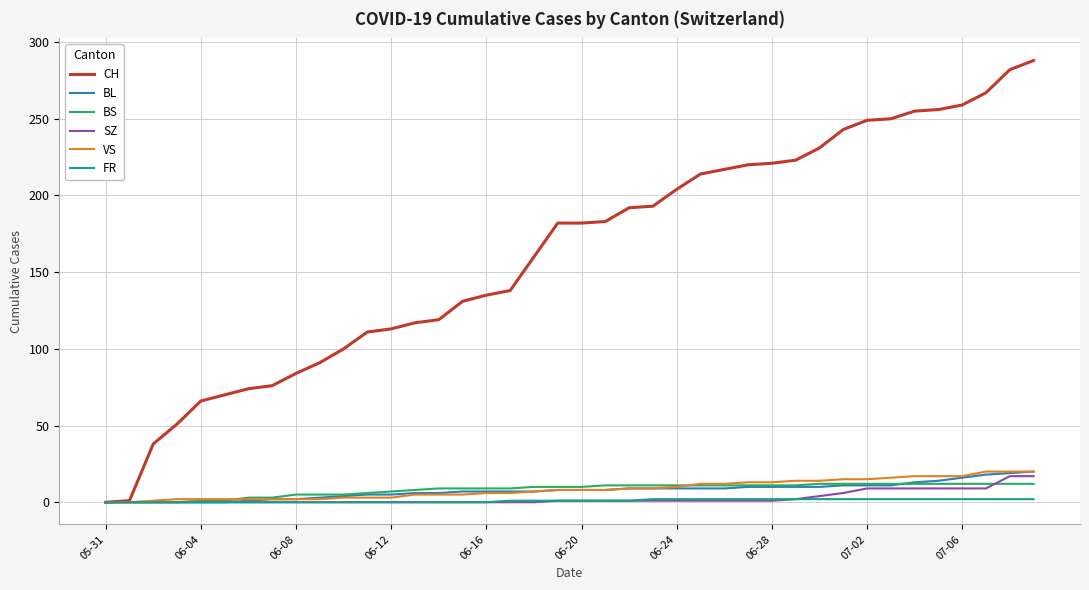

What is the maximum value shown in the chart?

288